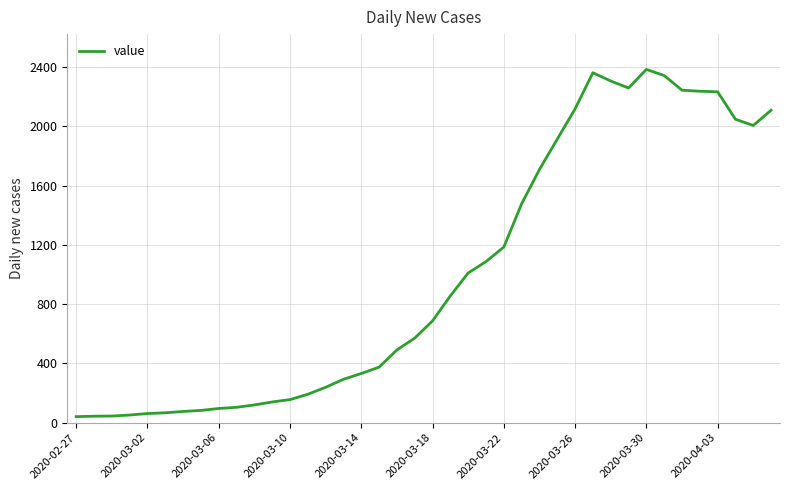

What is the difference between the maximum and minimum values?

2342